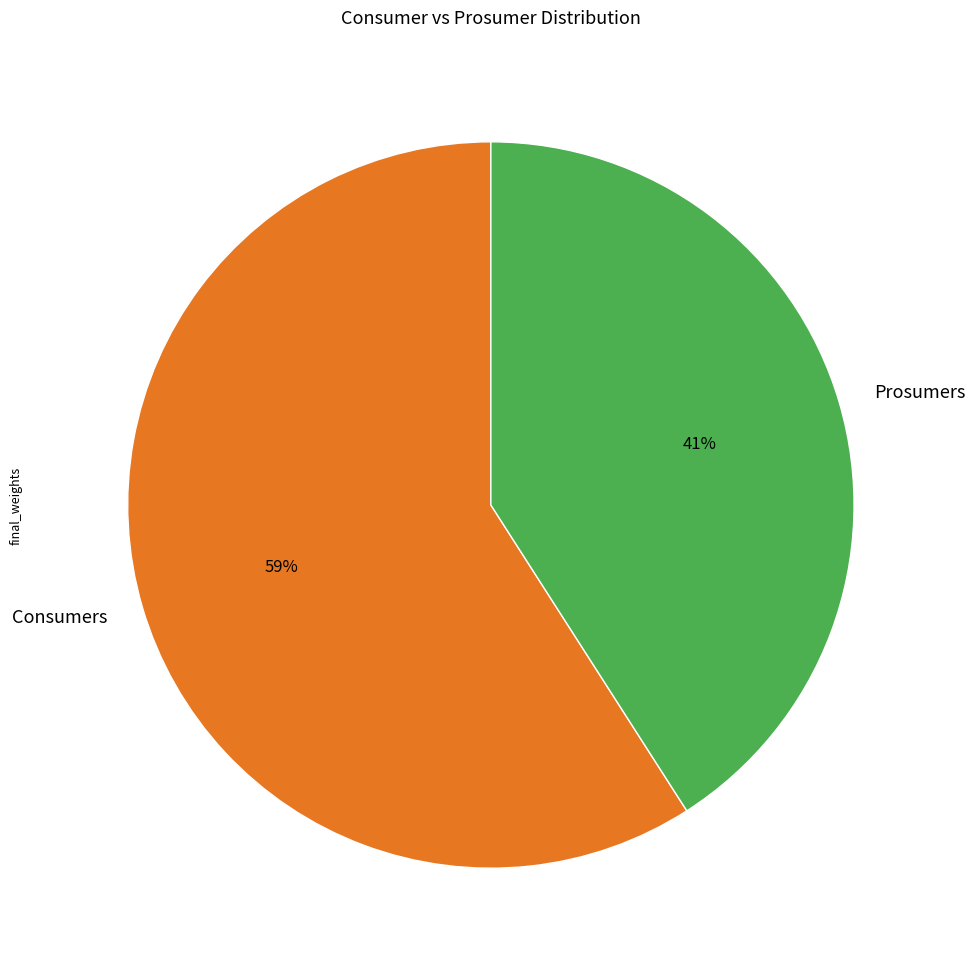

Is Prosumers the majority of the pie?

No